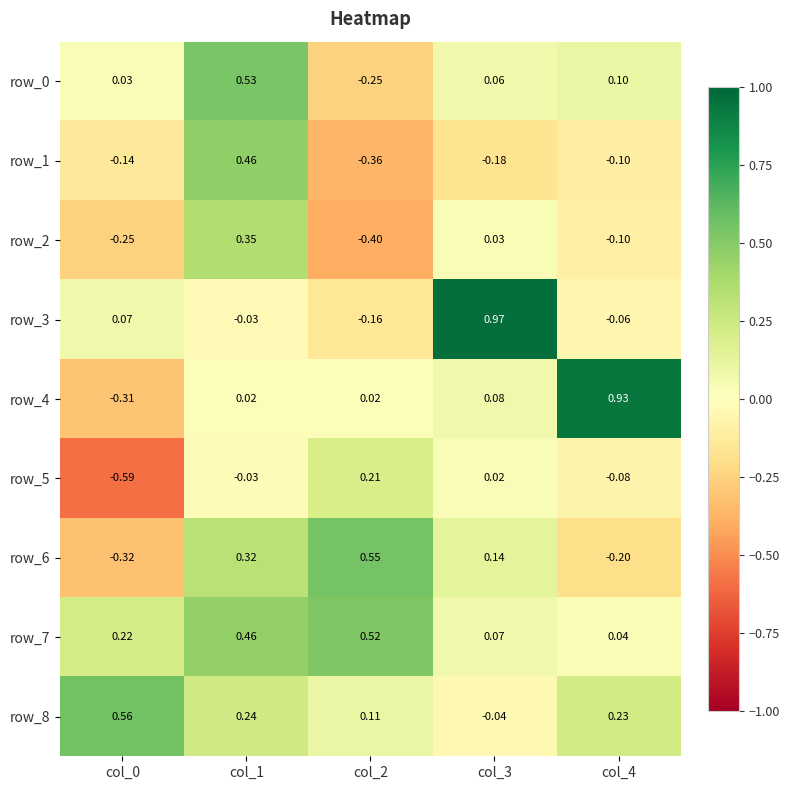

What is the difference between the maximum and minimum values in the row_5 series?

0.8